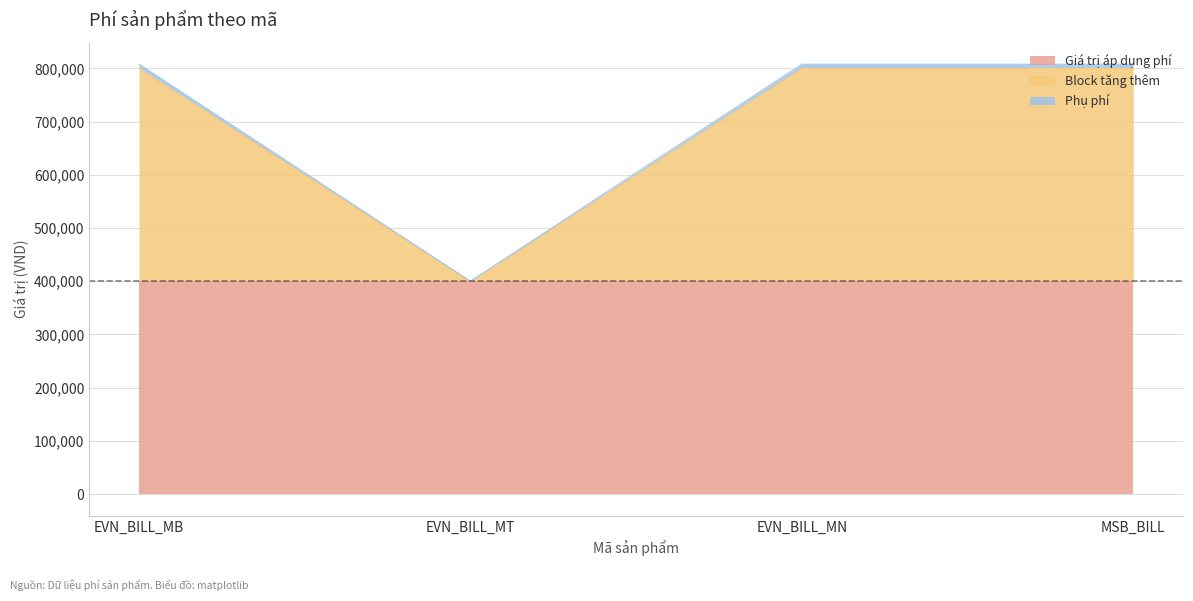

Is it true that Giá trị áp dụng phí equals 210422 at EVN_BILL_MT?

False